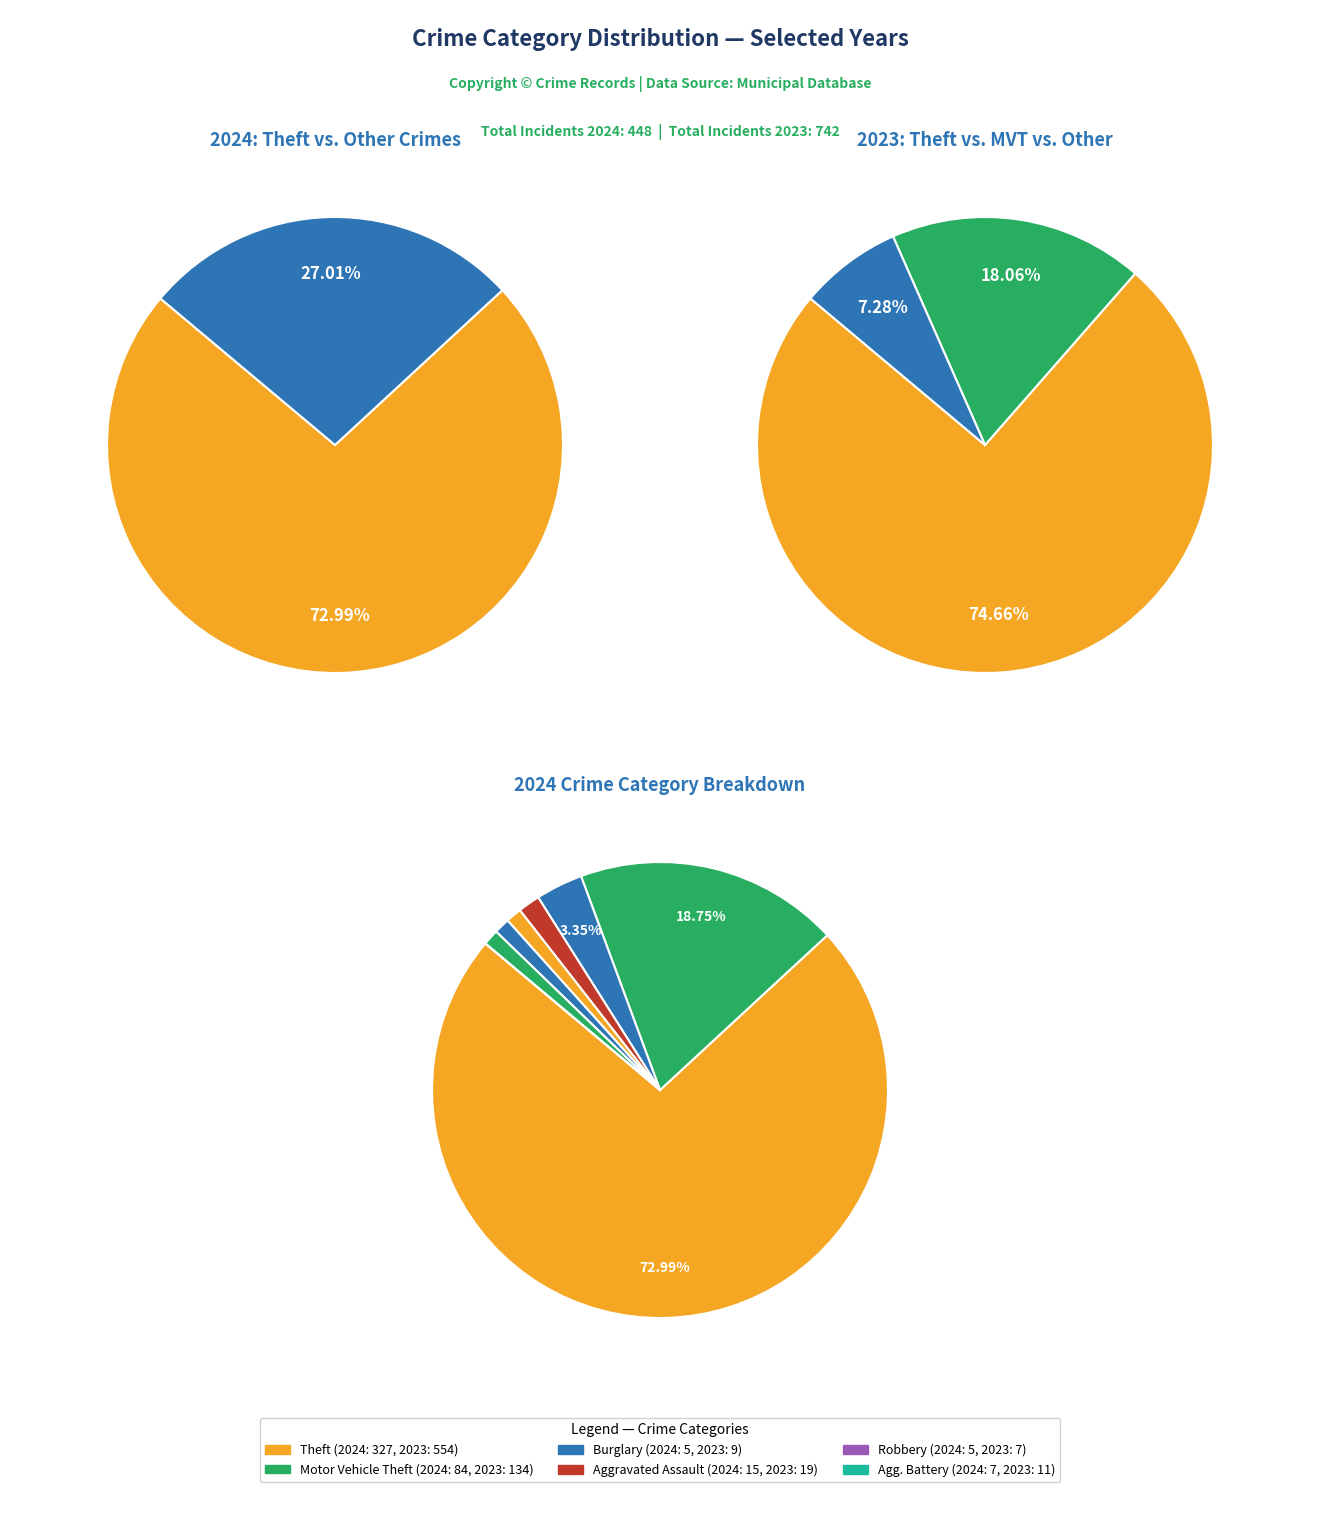

What percentage is NOT represented by values_2024?

96.7%